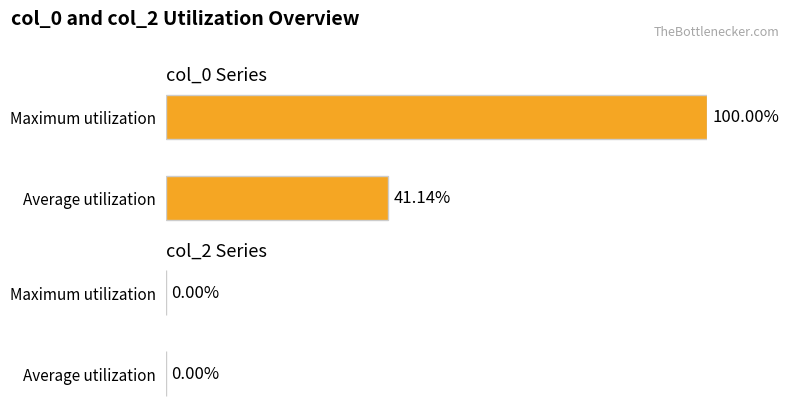

Rank the categories by value from highest to lowest.

Maximum utilization, Average utilization